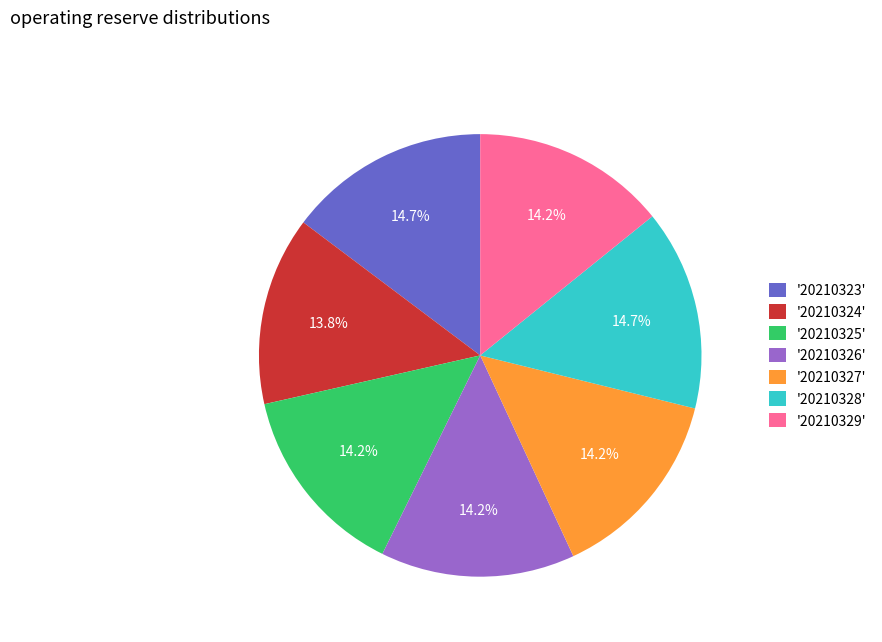

Is '20210324' the majority of the pie?

No